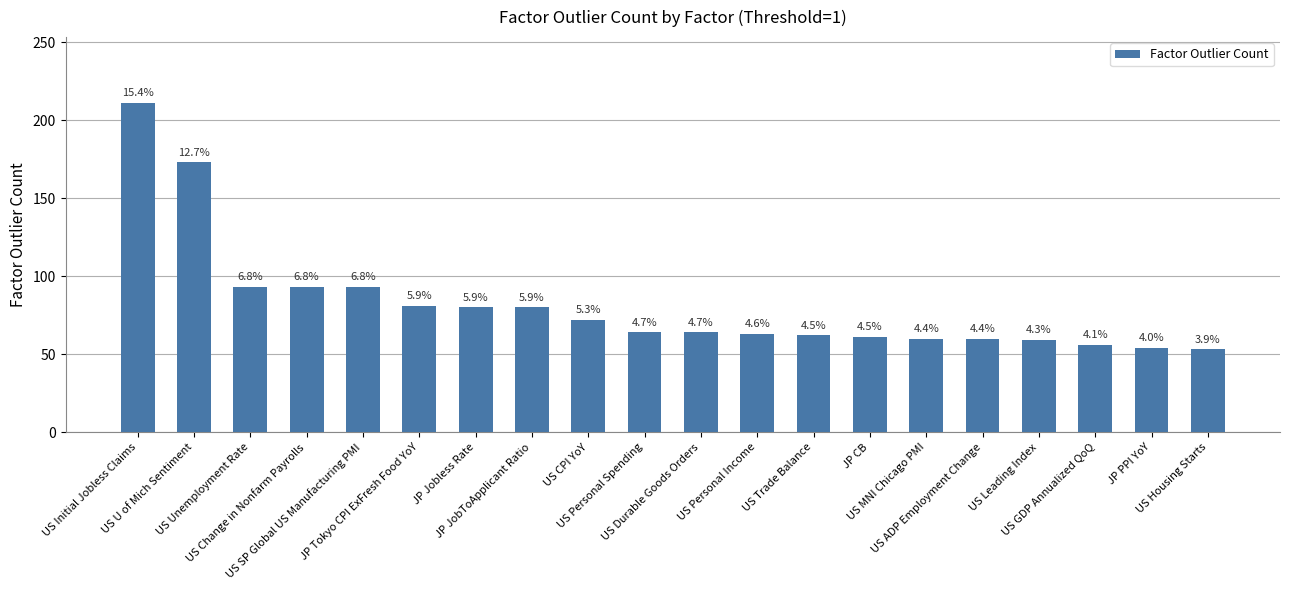

True or false: the data shows 93 at US Unemployment Rate.

True